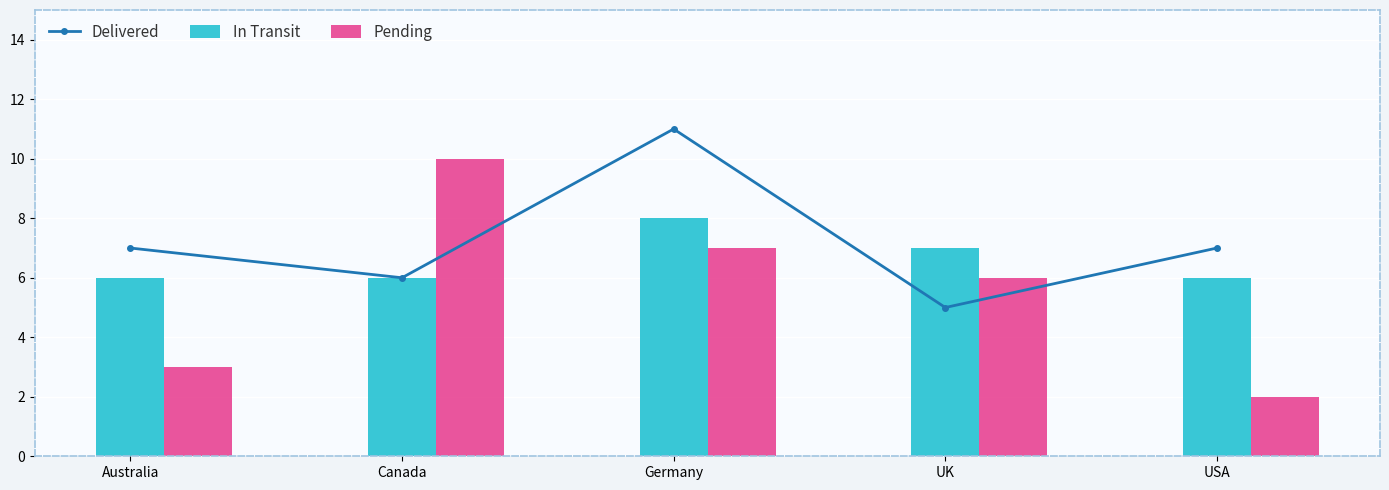

Where is Delivered nearest to the value 8?

Australia